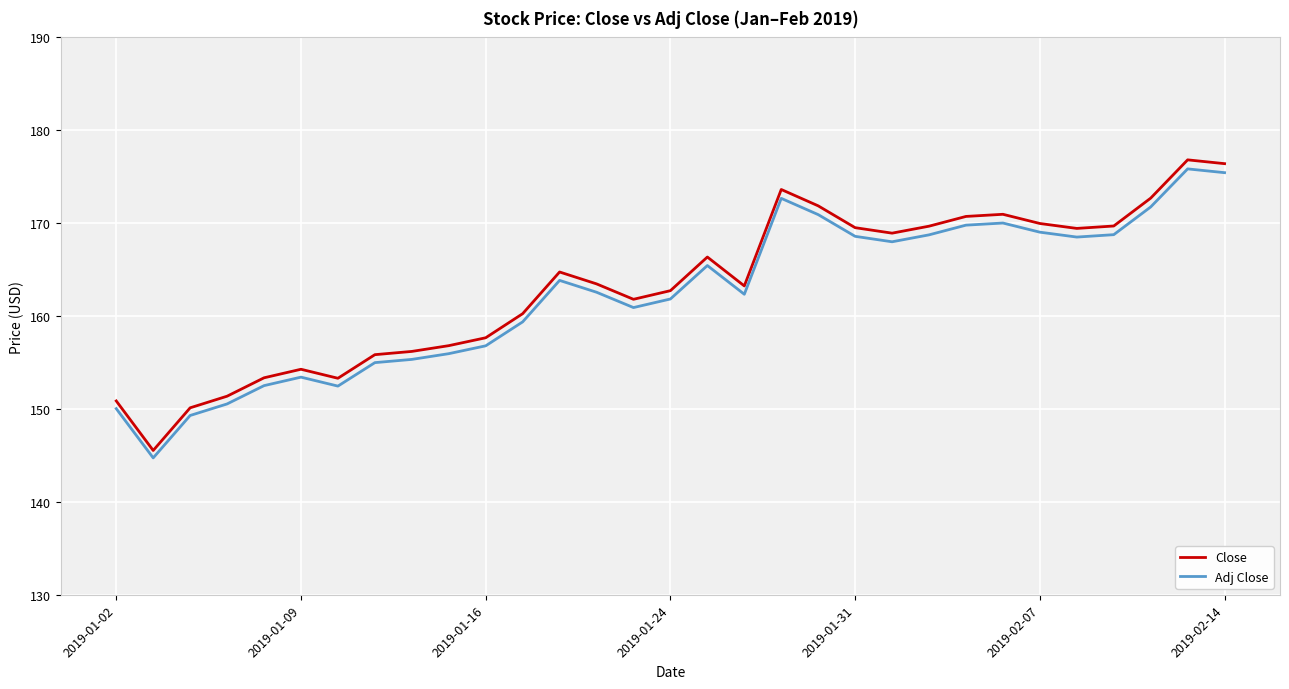

What is the minimum value shown in the chart?

144.7